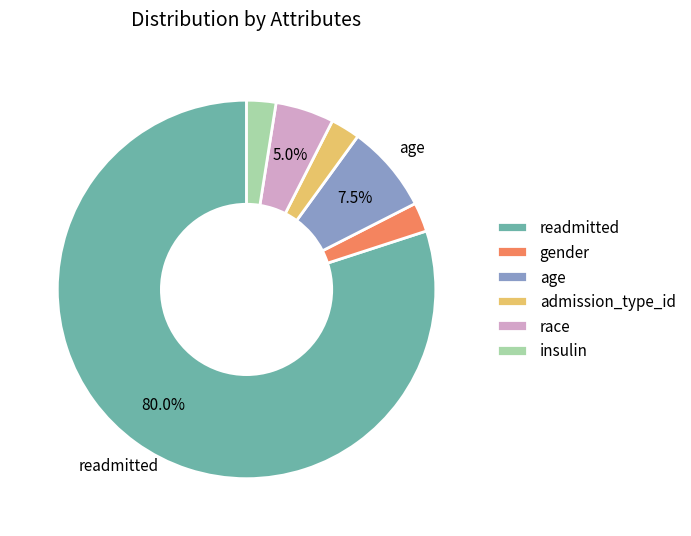

Does any single category account for the majority?

Yes